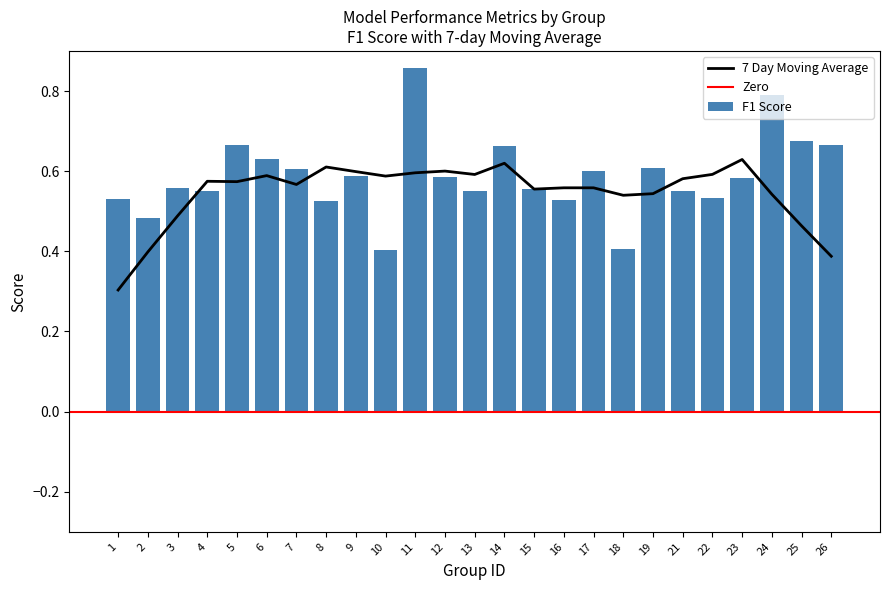

Is it true that 7 Day Moving Average equals 0.6 at 11?

True